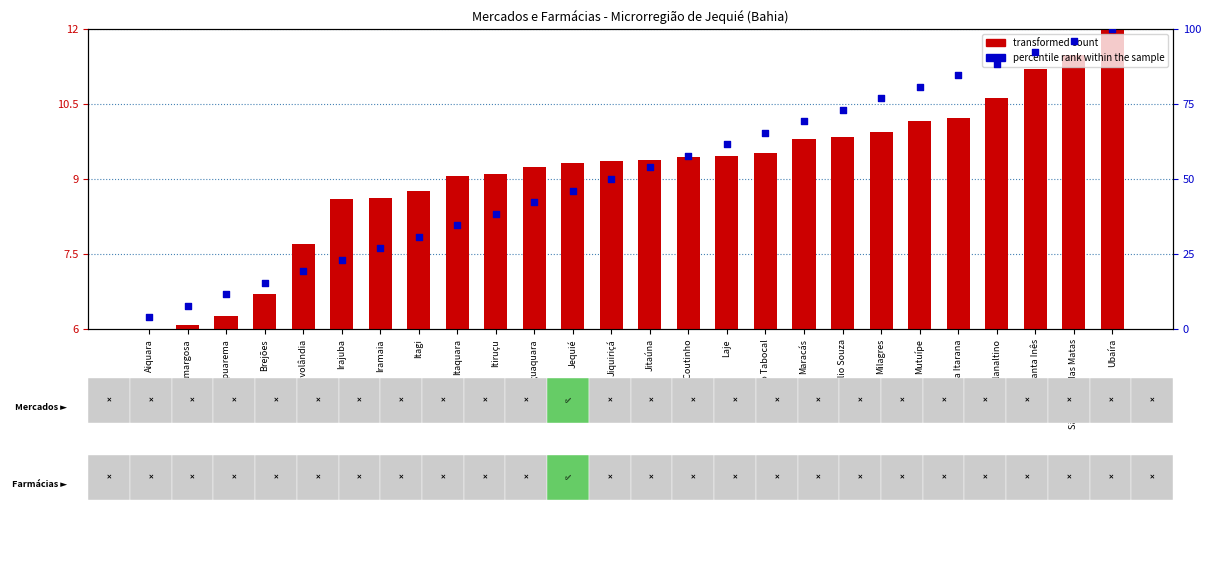

Which series has the largest Y range (max minus min)?

percentile rank within the sample